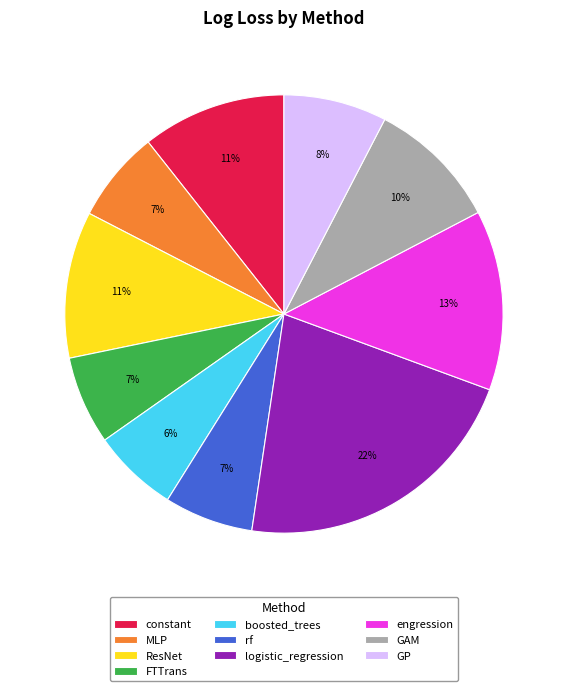

How many segments does this pie chart have?

10